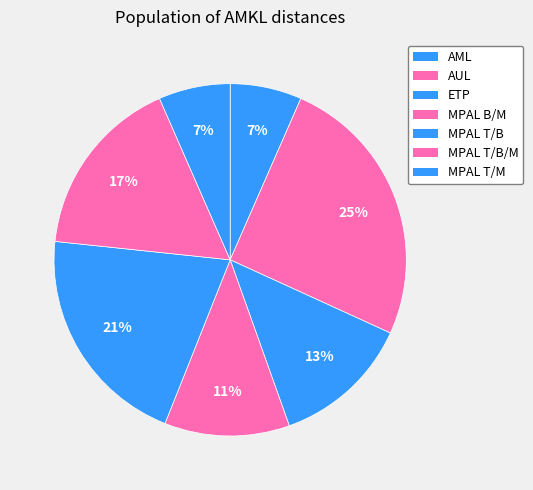

Which slice is the smallest?

MPAL T/M